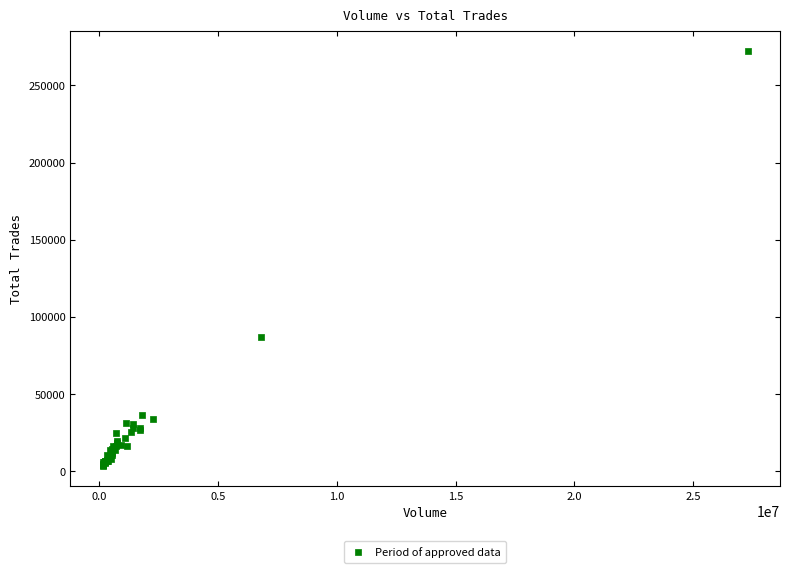

What Y value in the scatter plot is closest to 137856?

87099